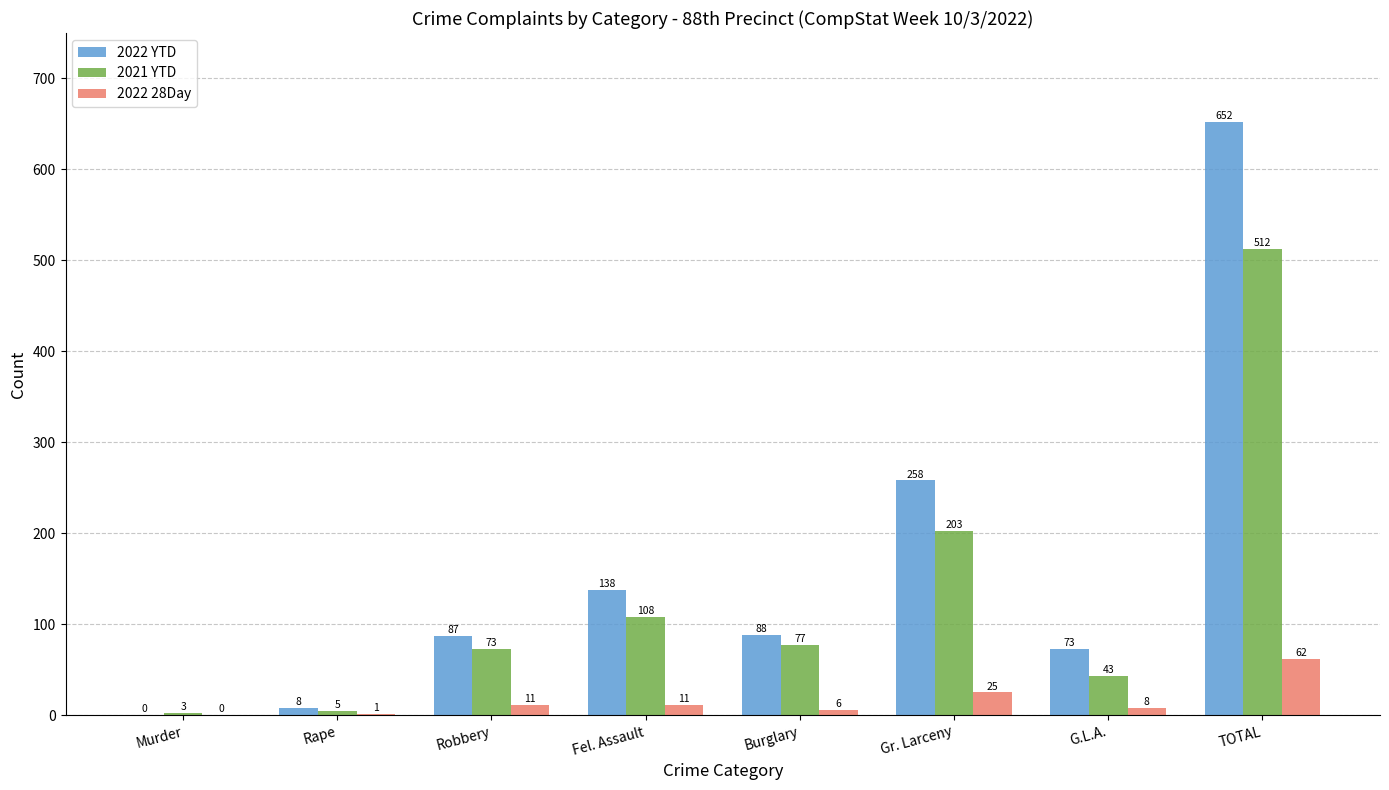

What is the total value across all series at G.L.A.?

124